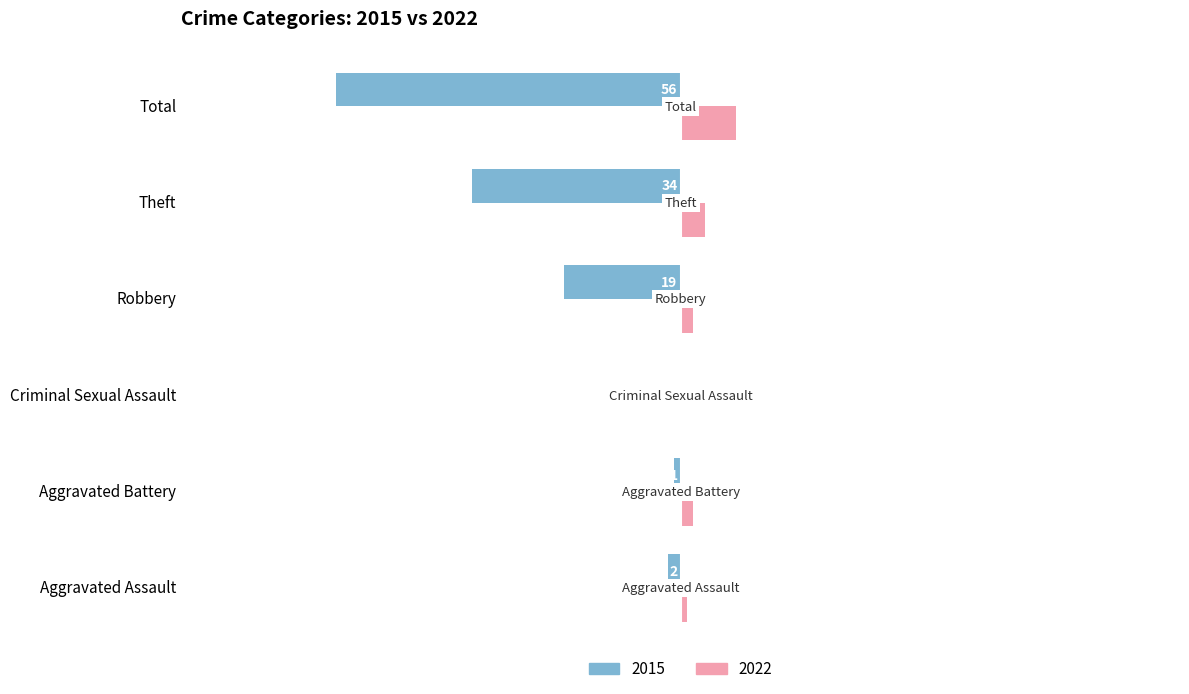

What is the sum of the 2015 values at Criminal Sexual Assault and Robbery?

-19